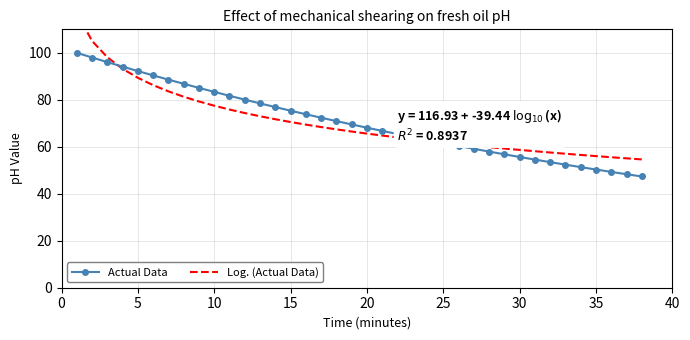

The Actual Data series shows 89.9 at 35. True or false?

False